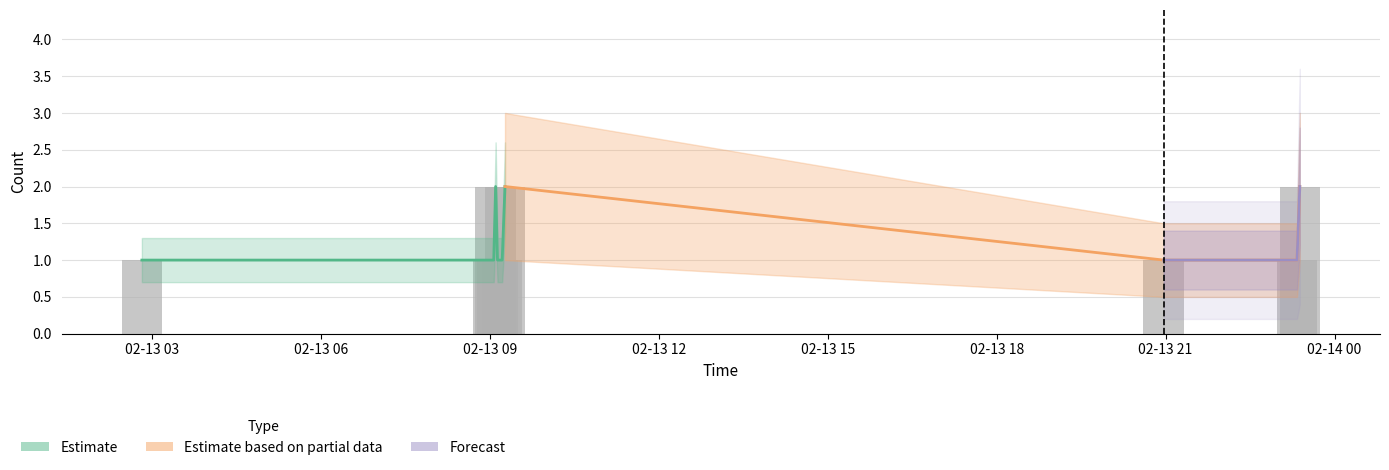

The value at 02-13 15 is 1. True or false?

True